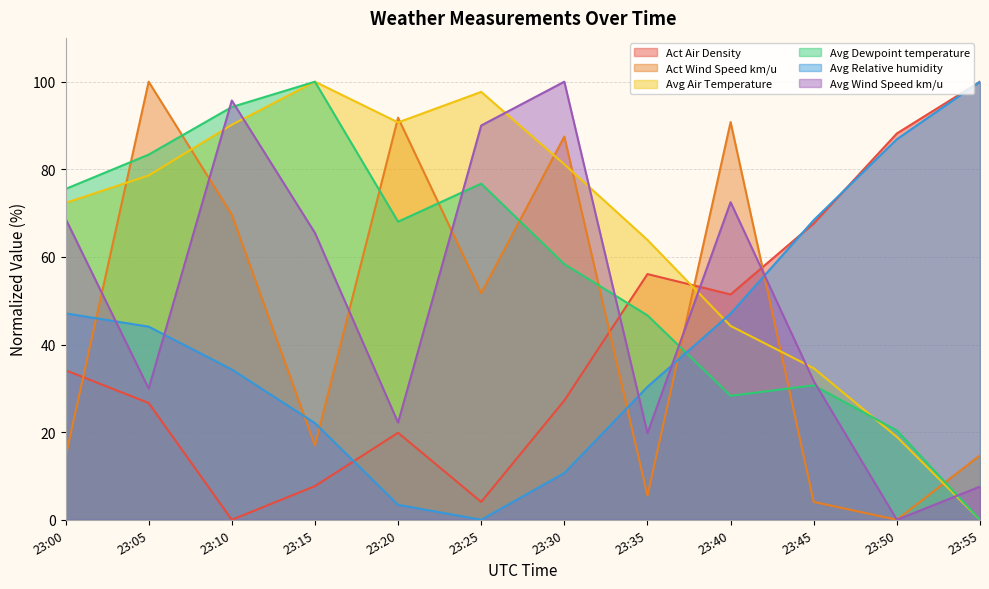

How many lines are shown in the chart?

6